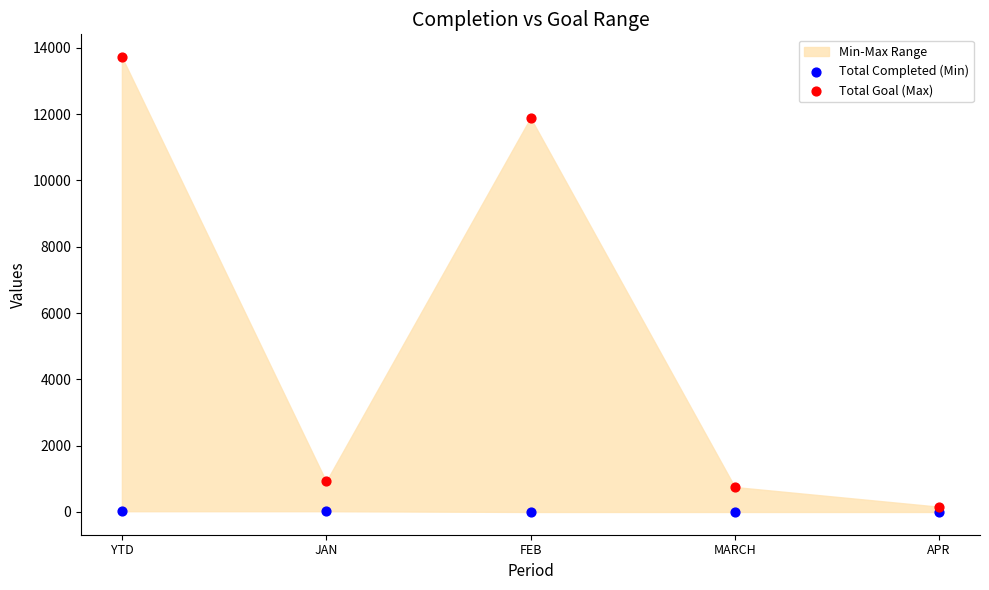

Across all data points, what is the average Y value?

2749